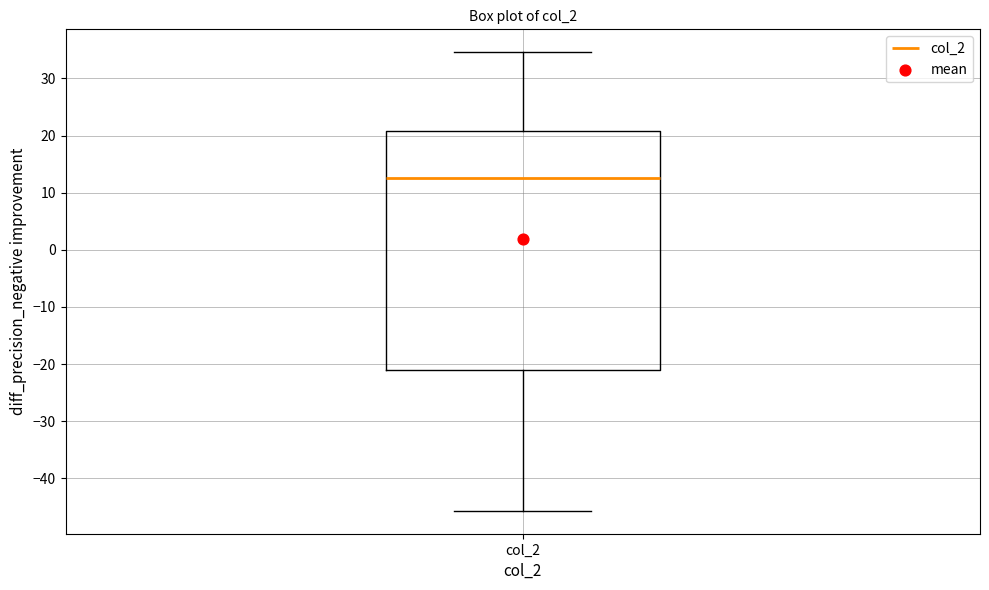

Where does the lower whisker of the box for col_2 end on the y-axis? The values are not printed on the chart, so give them approximately, as read against the axis.

-46